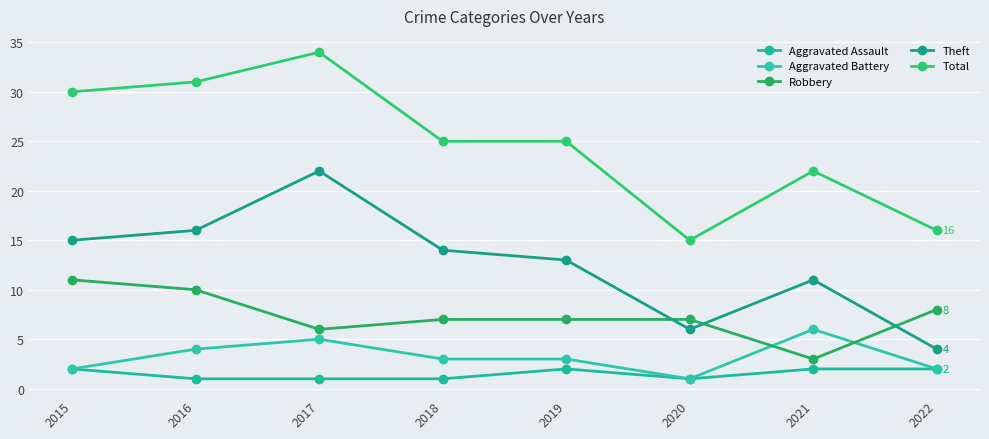

True or false: Theft and Robbery intersect in this chart.

True